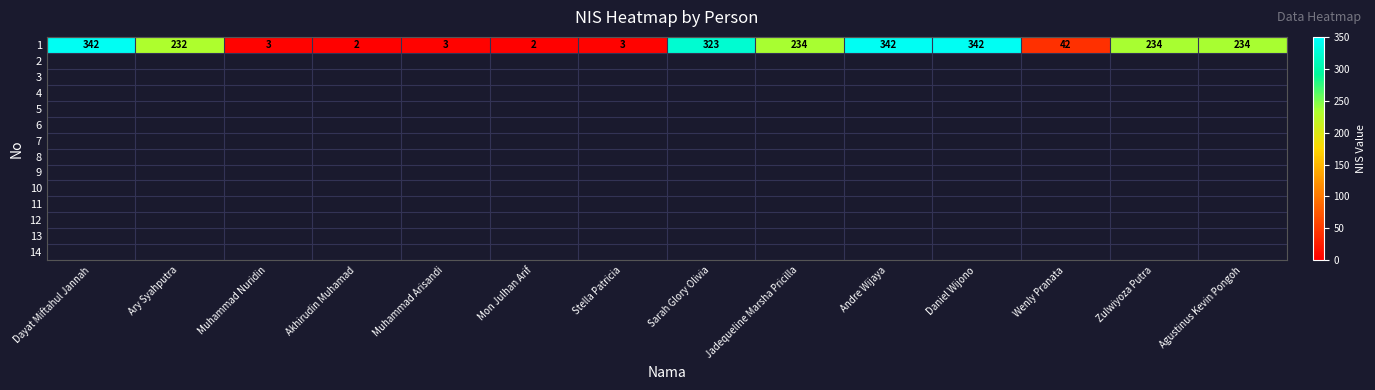

At which category does the chart reach its minimum across all series?

Akhirudin Muhamad